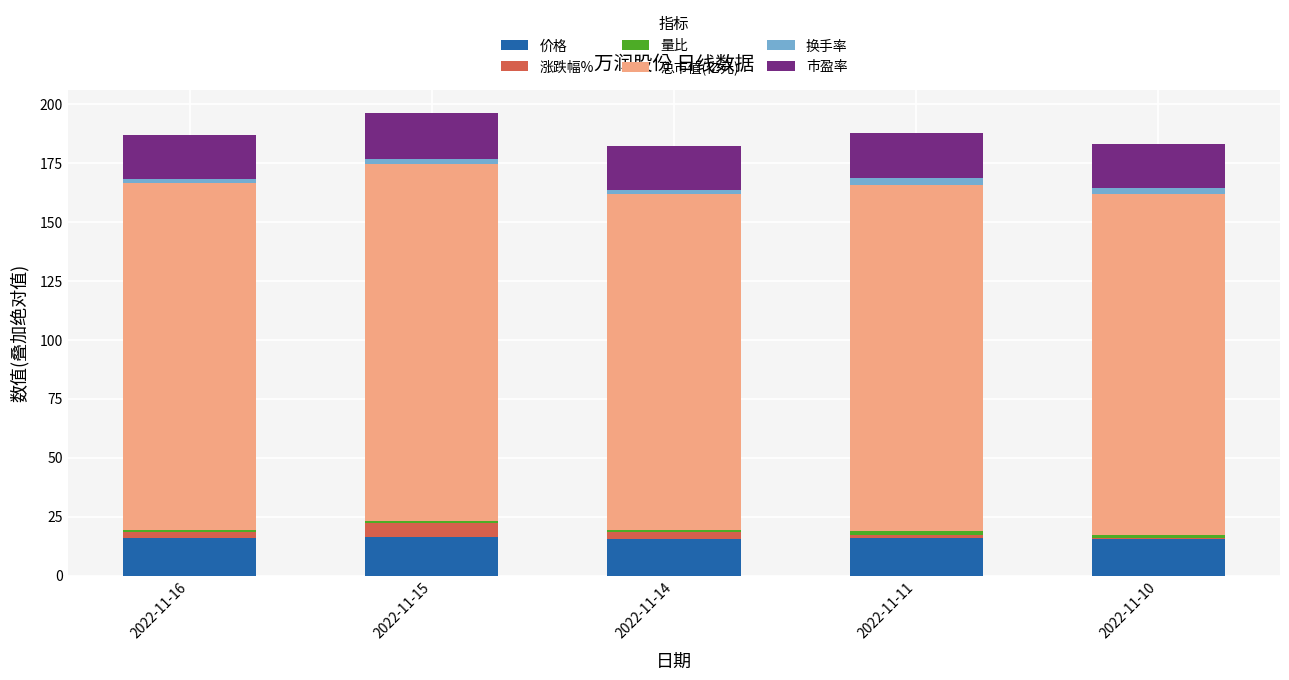

What is the sum of all 价格 values?

78.7